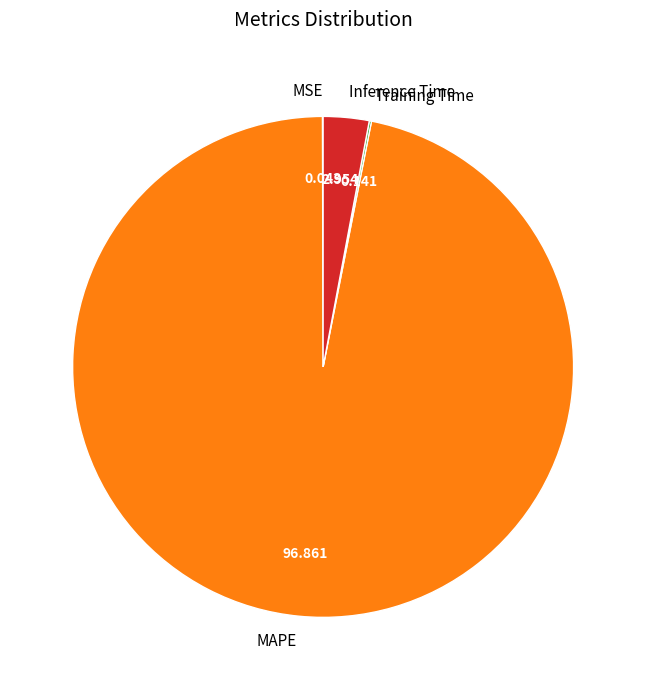

Do Inference Time and MAPE together represent more than half of the pie?

Yes